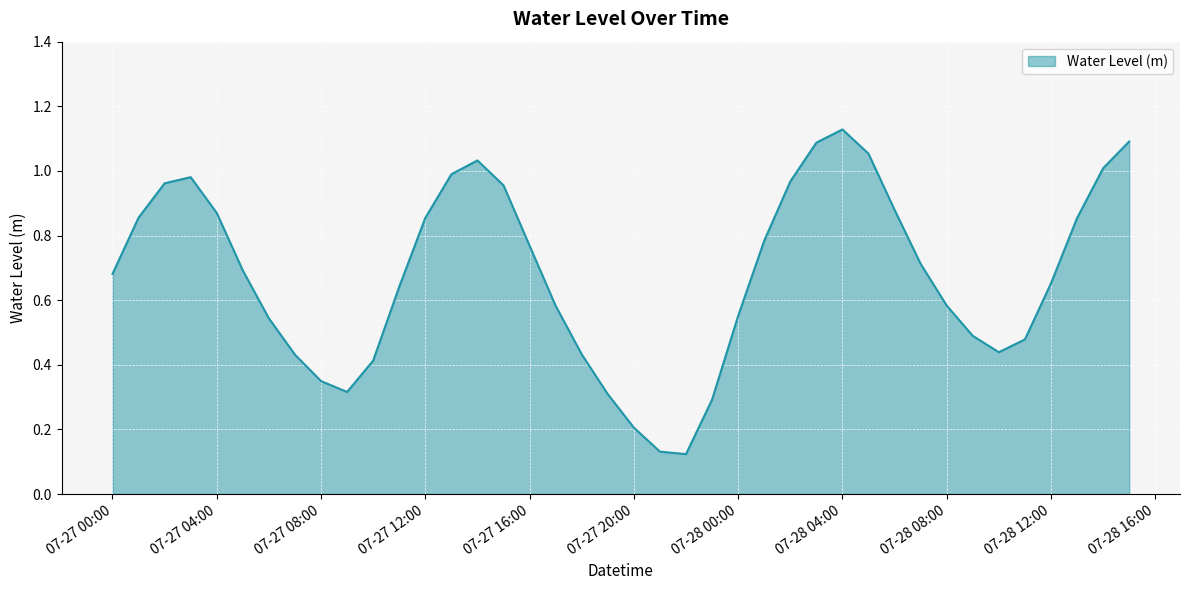

How many lines are shown in the chart?

1